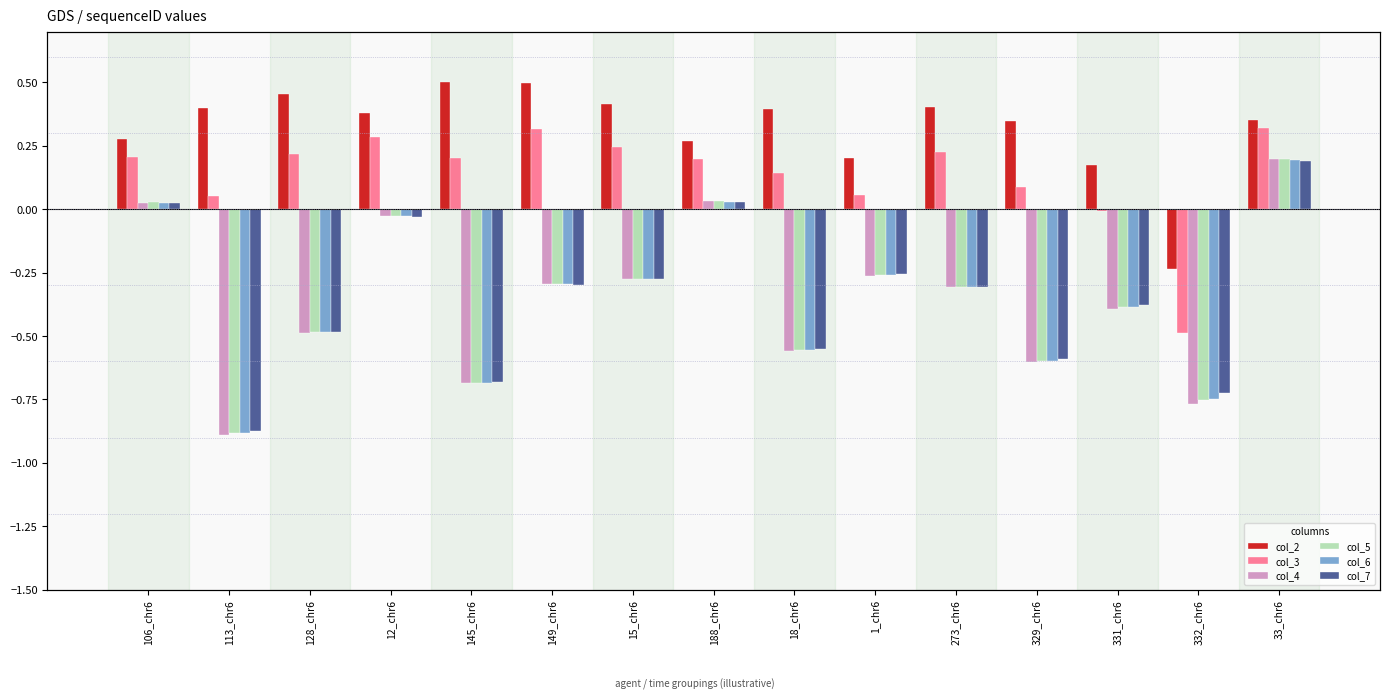

True or false: col_3 has a value of 0.1 at 1_chr6.

True